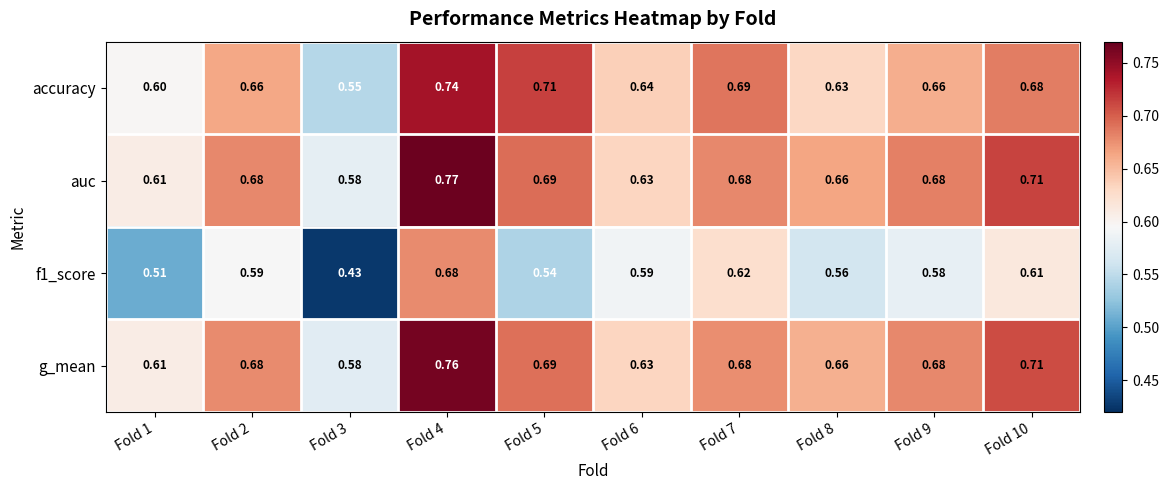

List the series in order of their peak value, highest first.

auc, g_mean, accuracy, f1_score